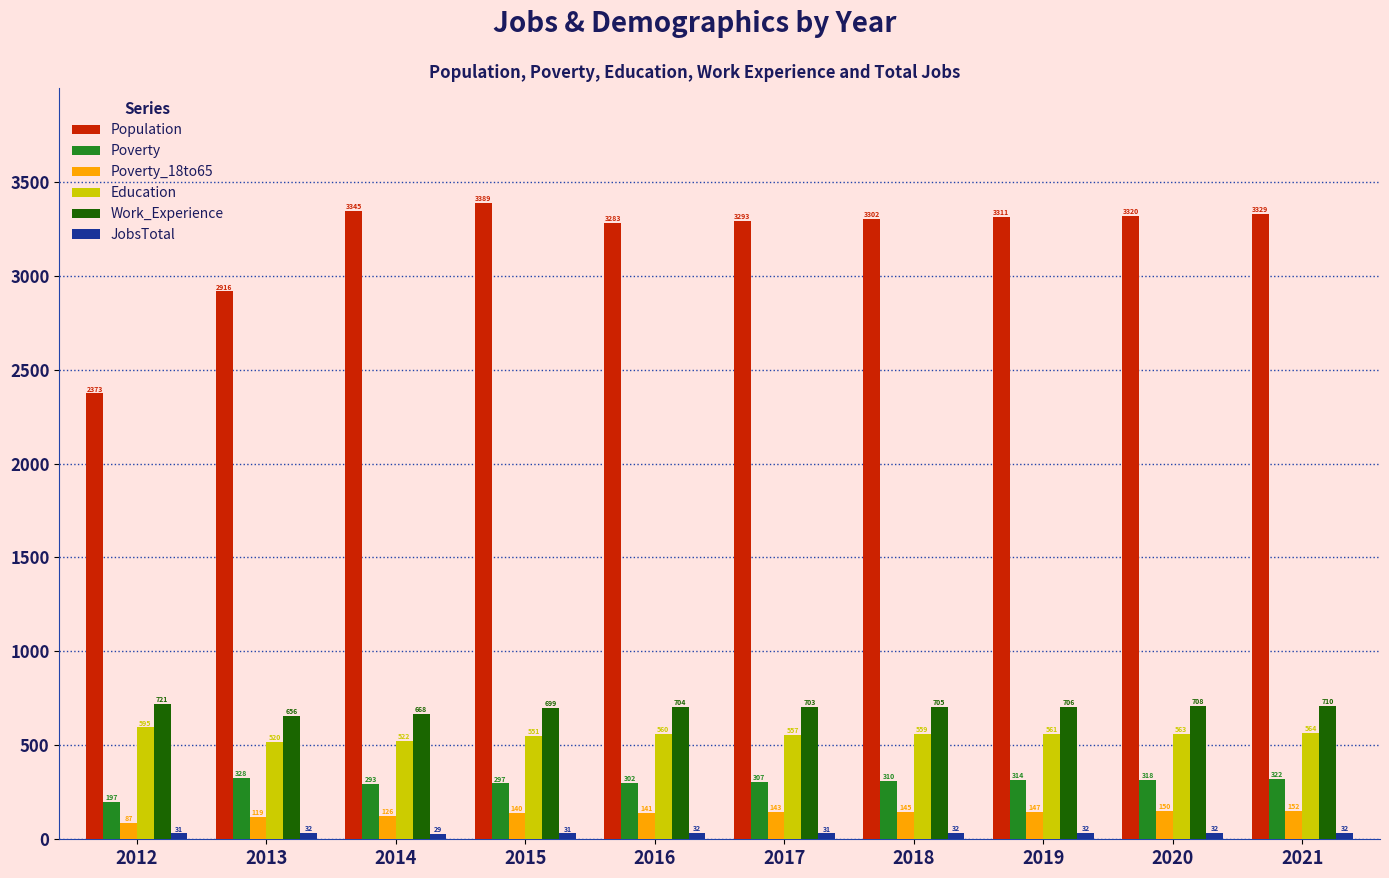

What is the minimum value shown in the chart?

29